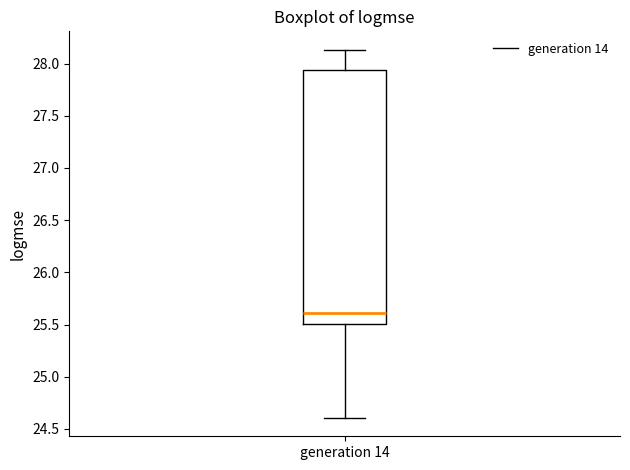

Where is the lower edge of the box for generation 14 on the y-axis? The values are not printed on the chart, so give them approximately, as read against the axis.

25.50